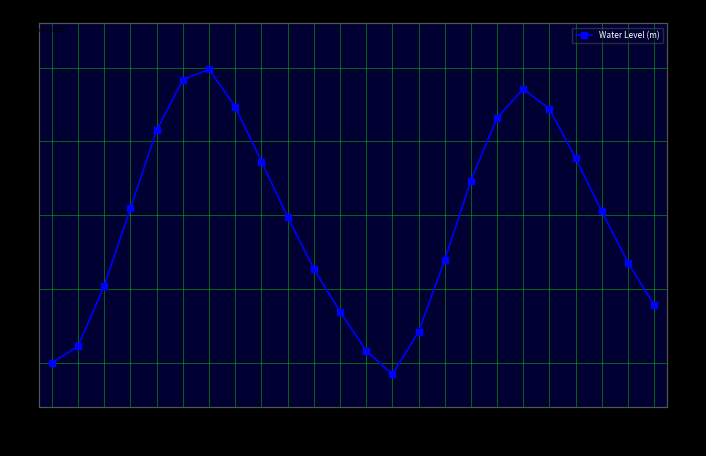

Count the number of data series in this chart.

1